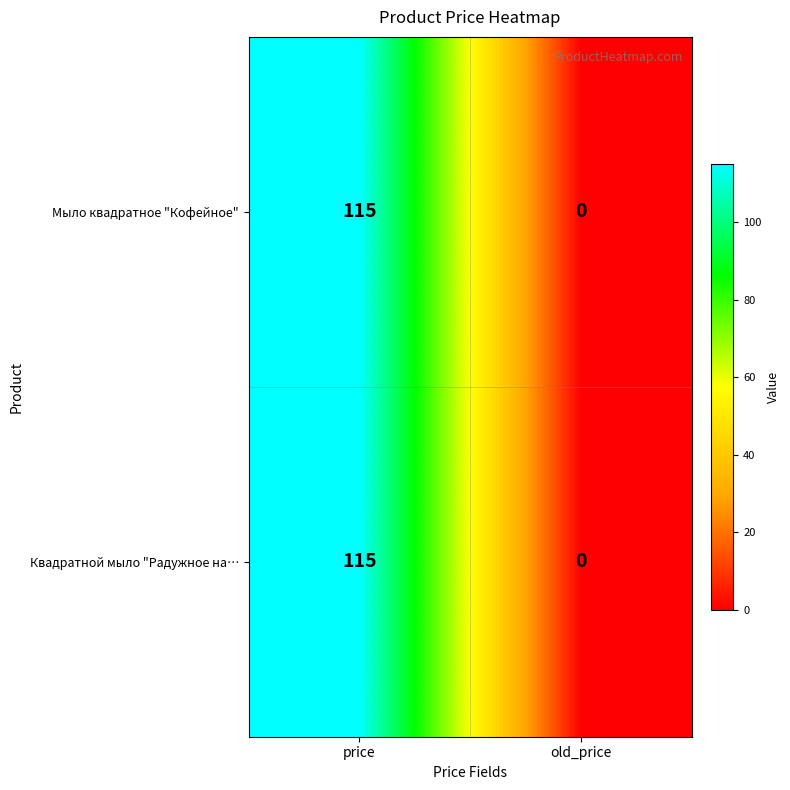

Reading right to left, what are all the values shown in this chart?

Мыло квадратное "Кофейное": old_price=0	price=115
Квадратной мыло "Радужное на…: old_price=0	price=115